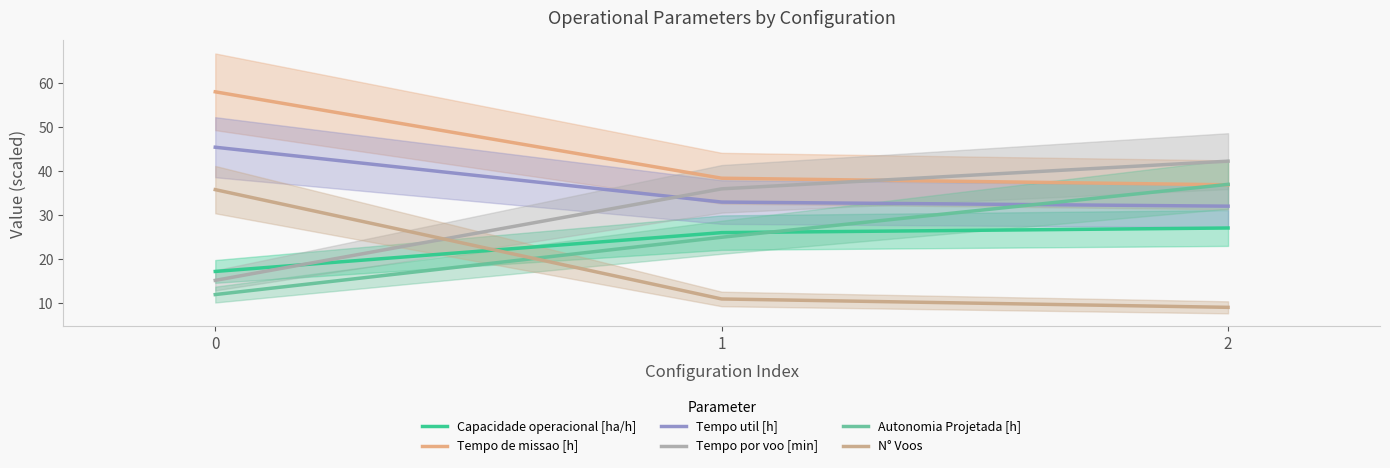

Reading right to left, transcribe all the data shown in this chart.

Capacidade operacional [ha/h]: 27.1	26.0	17.2
Tempo de missao [h]: 36.9	38.4	58.0
Tempo util [h]: 32.0	33.0	45.4
Tempo por voo [min]: 42.3	36.0	15.2
Autonomia Projetada [h]: 37.0	25.0	12.0
N° Voos: 9.1	11.0	35.8